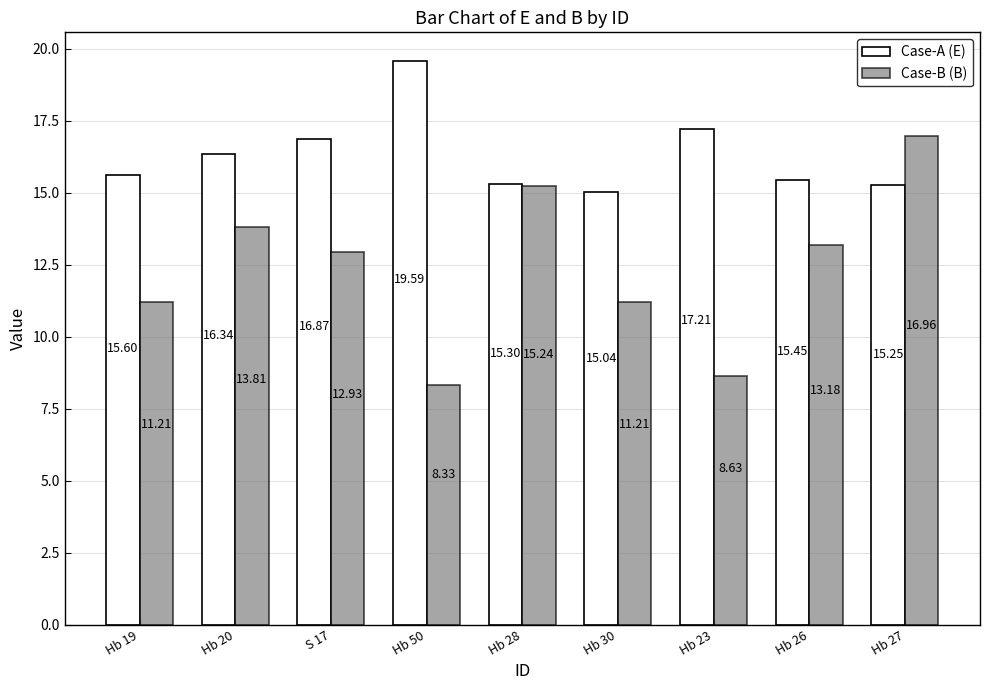

What position from the left is S 17?

3